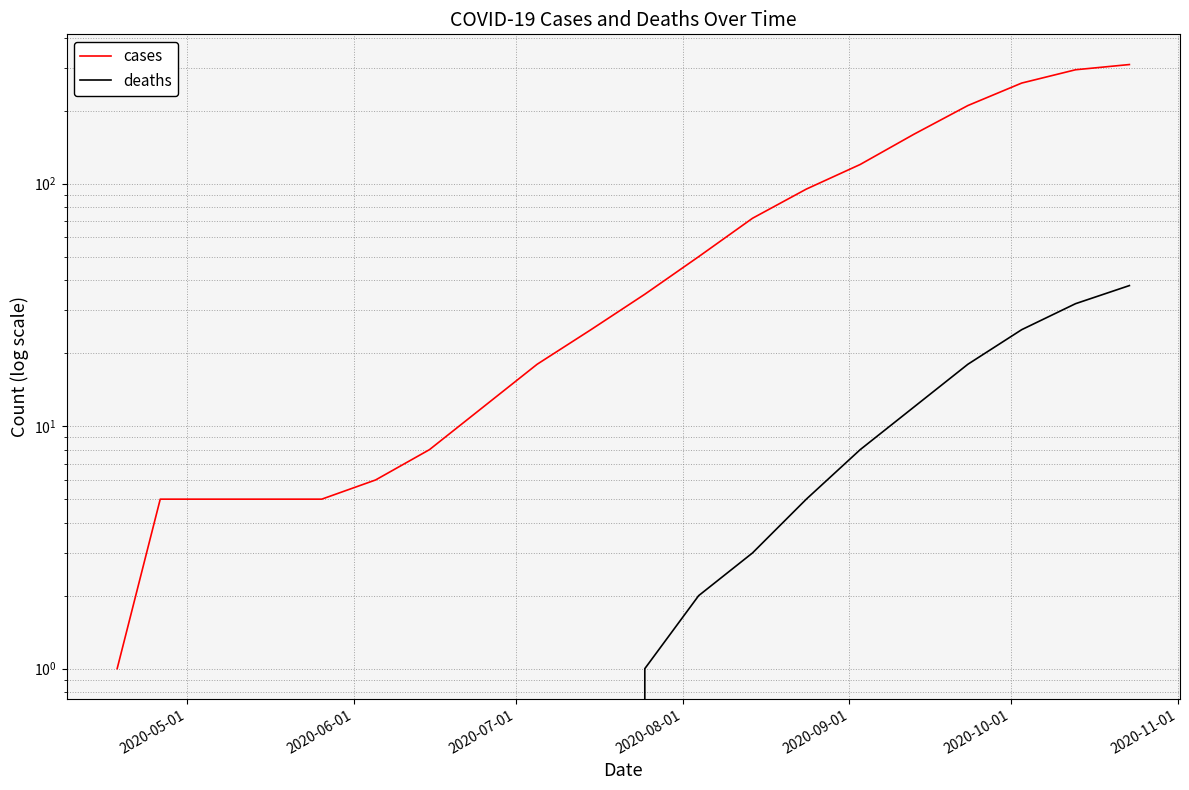

The deaths series shows 0 at 2020-05-01. True or false?

True